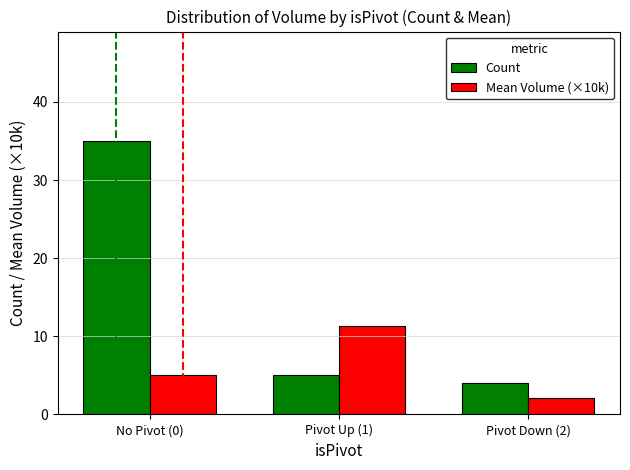

What is the average value of the Count series?

14.7